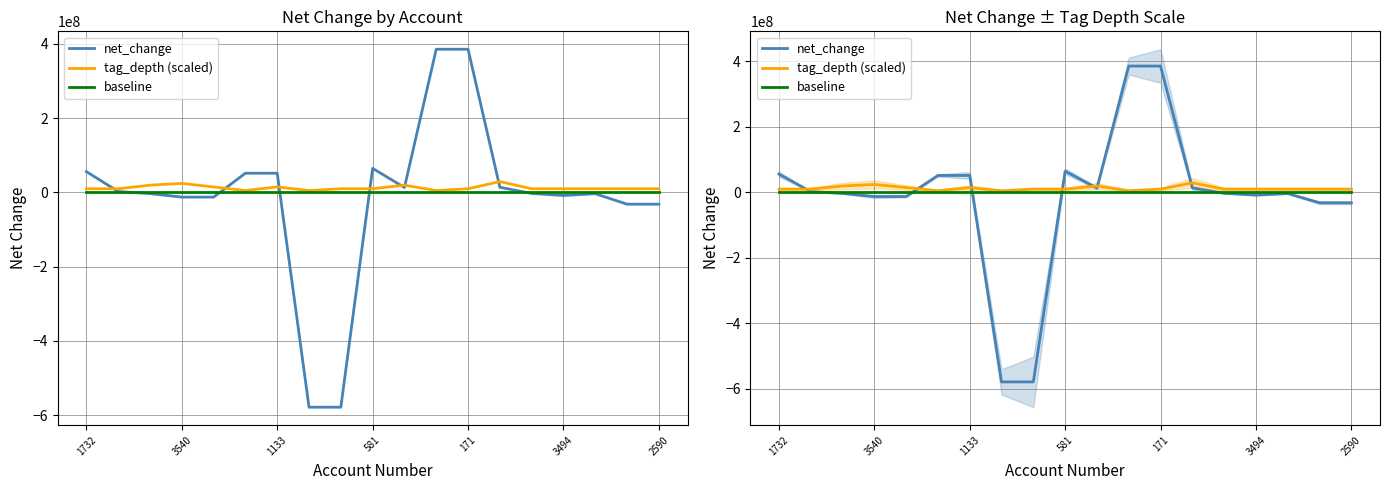

What is the difference between the maximum and minimum values in the tag_depth (scaled) series?

24117958.3